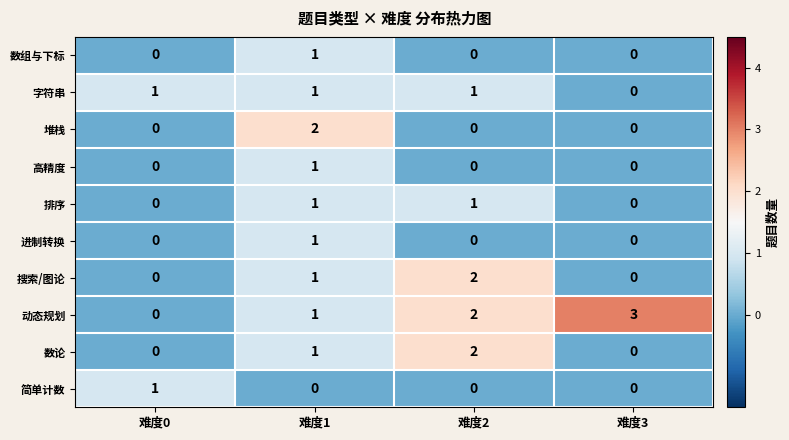

How many 高精度 values are between 0 and 1?

4